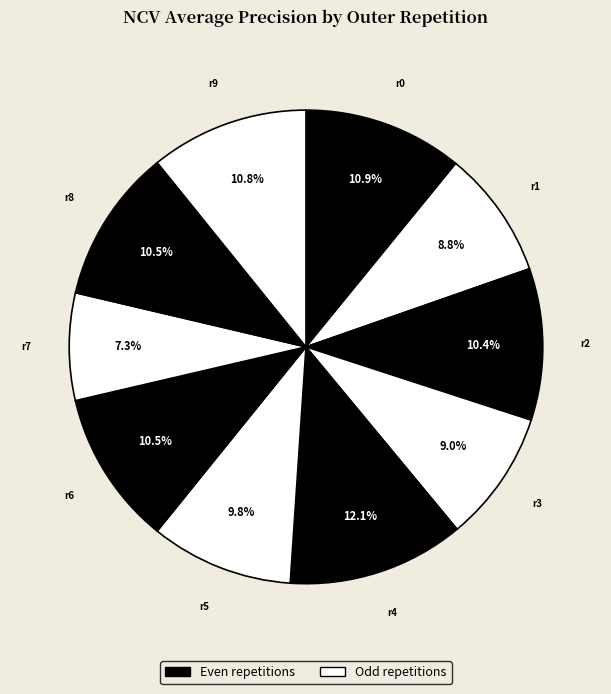

Count the number of slices in the pie.

10